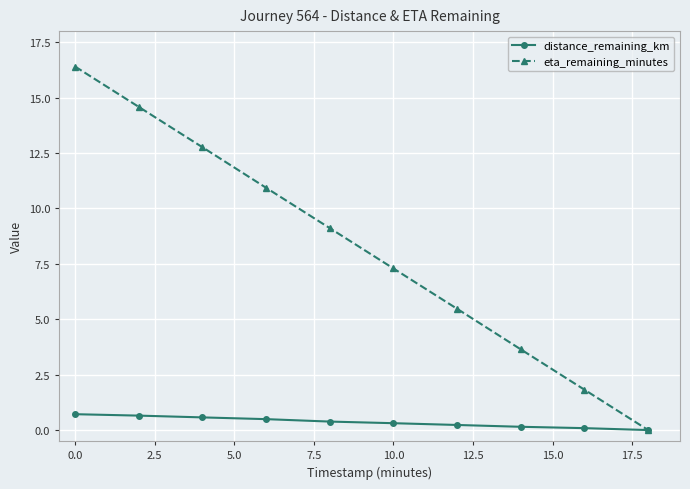

Which series has the largest range (max minus min)?

eta_remaining_minutes